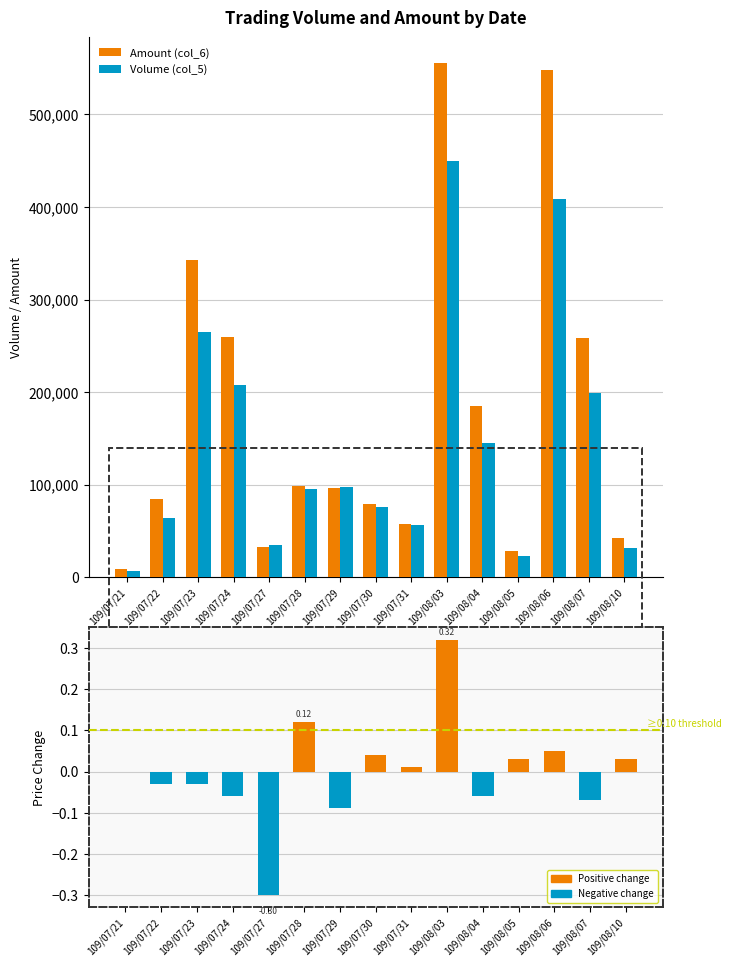

Is the value of Volume (col_5) at 109/07/31 greater than the value of Change (col_7) at 109/07/22?

Yes